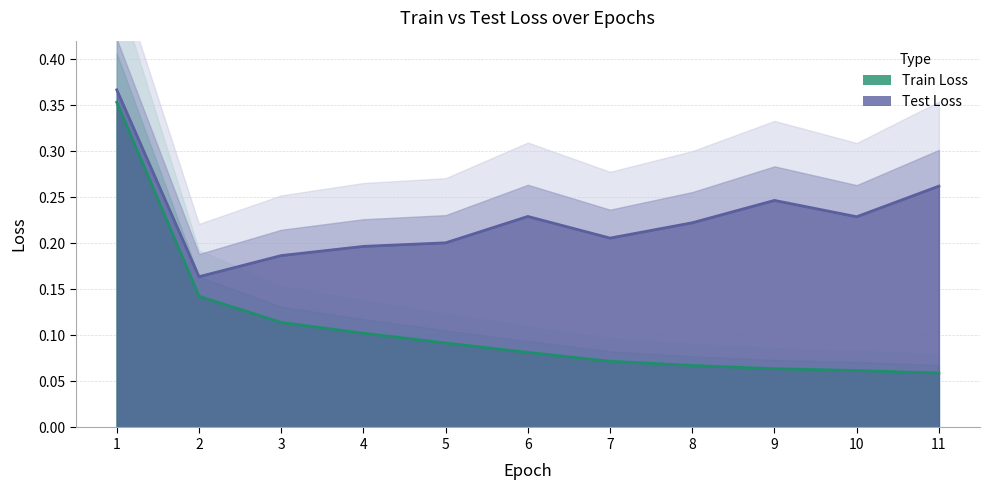

Is the value of Train Loss at 2 greater than the value of Test Loss at 11?

No